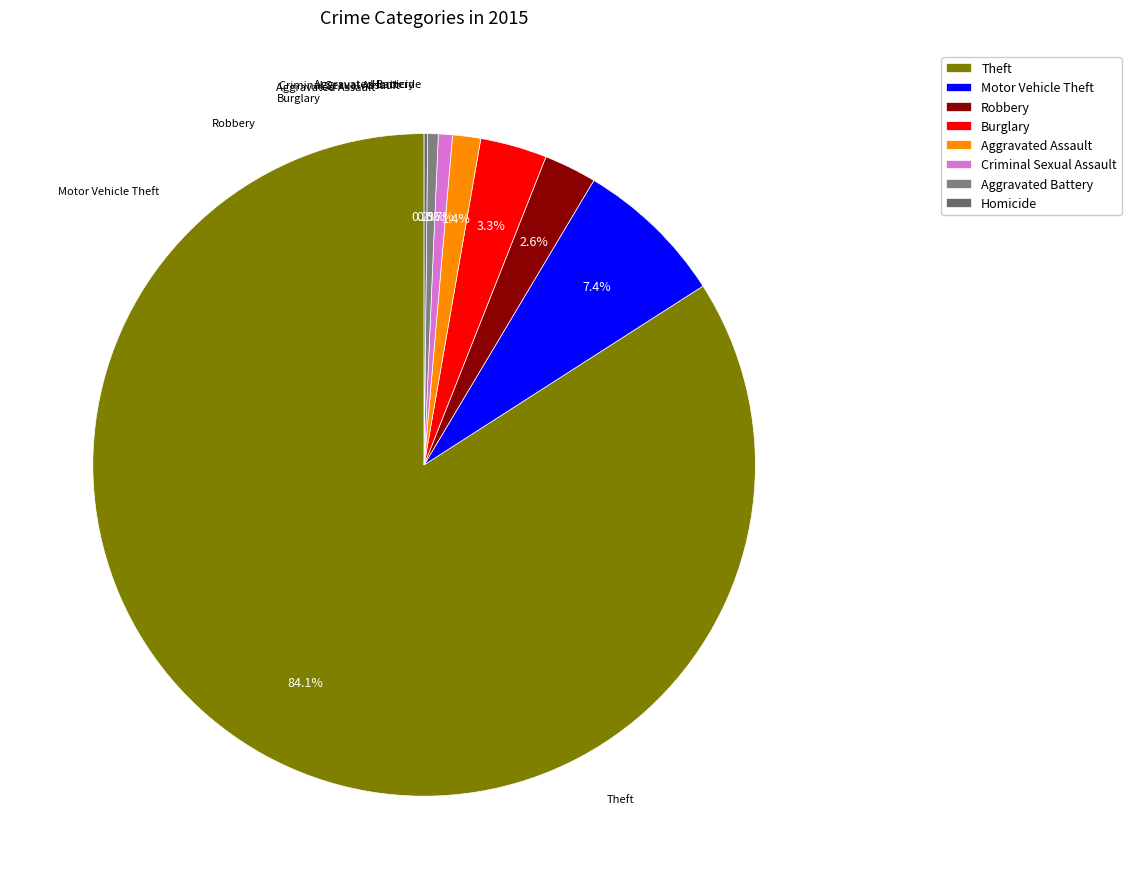

What percentage is NOT represented by Aggravated Battery?

99.5%